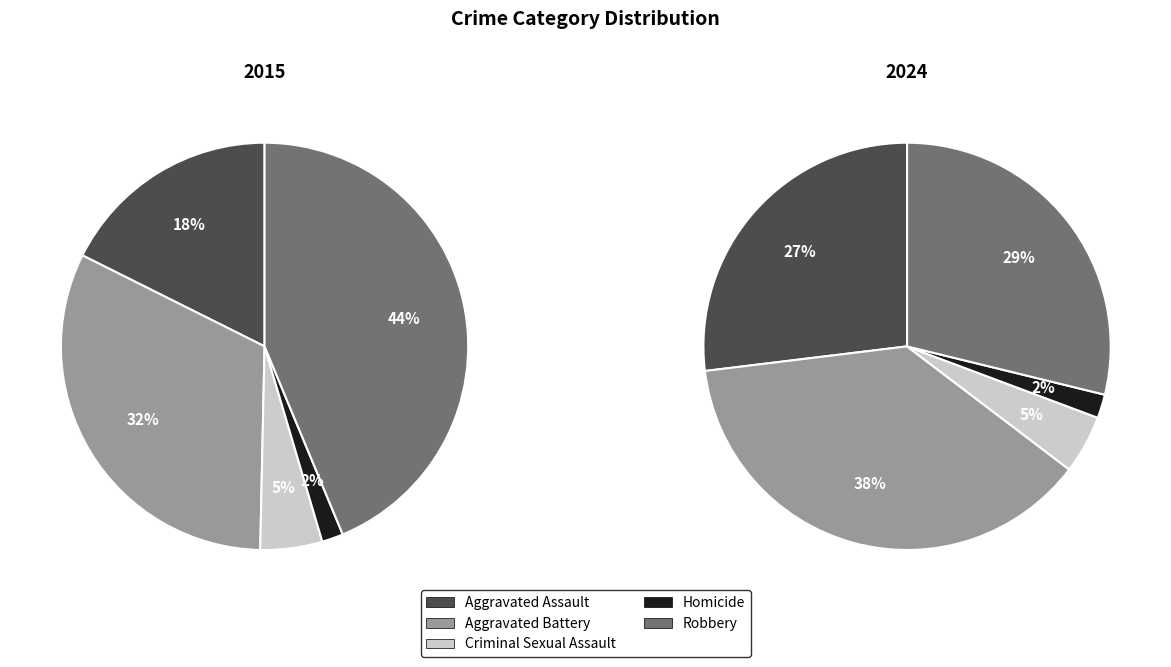

Which category has the smallest portion of the pie?

Homicide